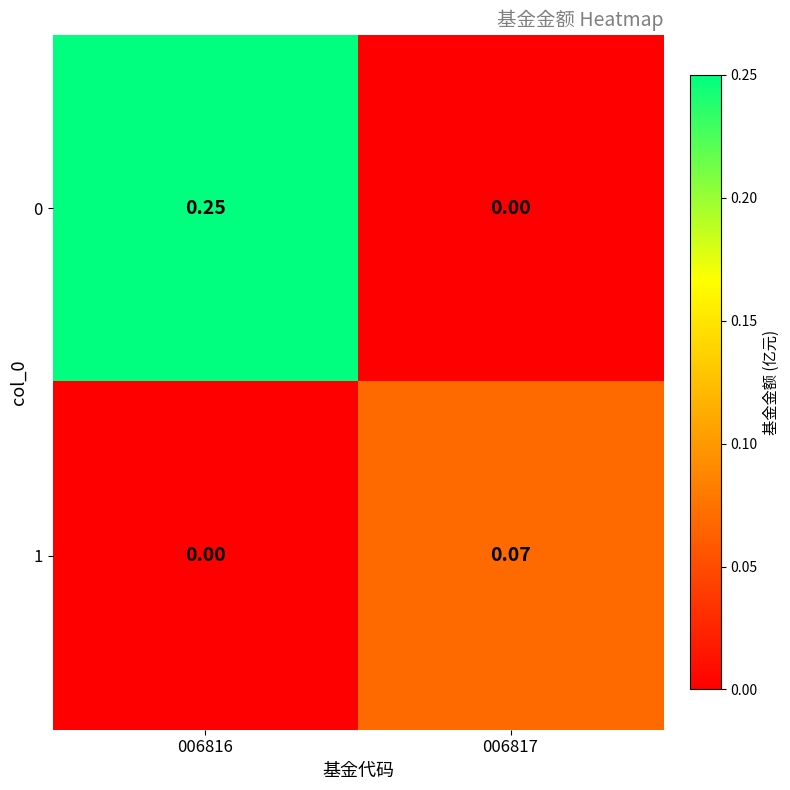

Rank the series by their maximum value, from highest to lowest.

0, 1